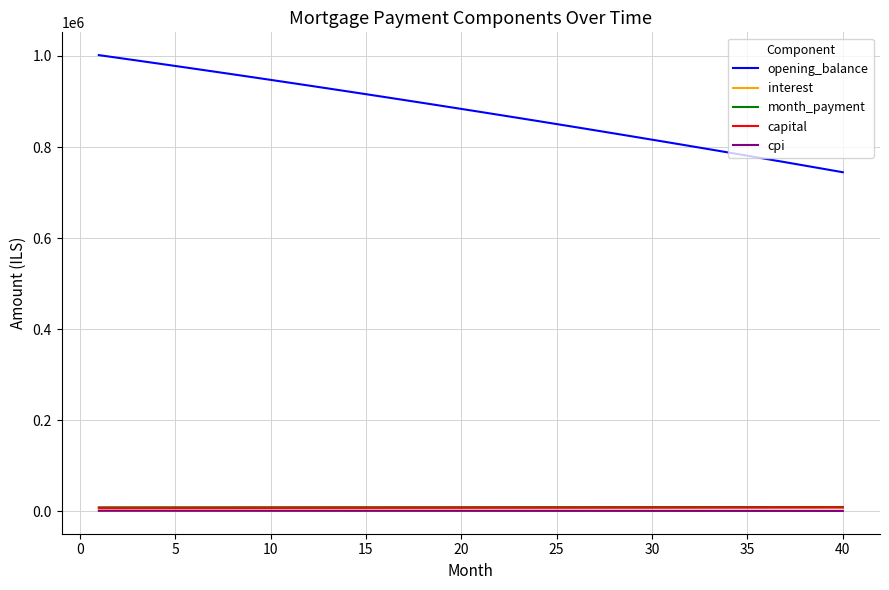

What is the greatest value displayed?

1001666.7